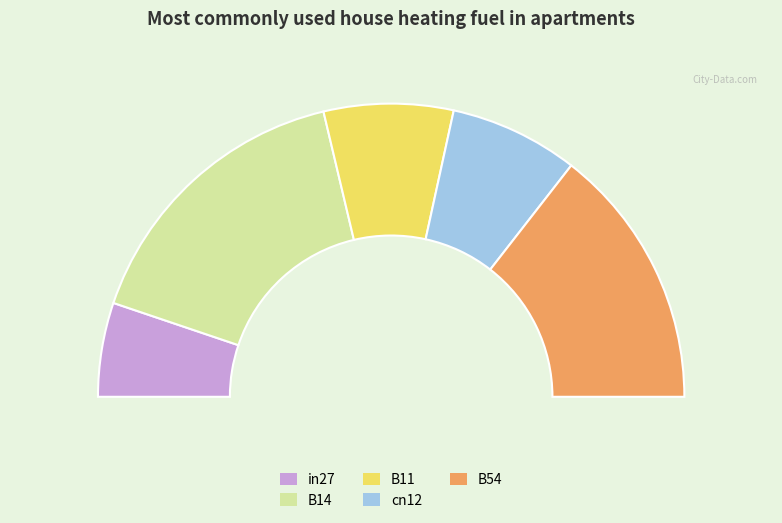

To the nearest percent, what percentage of the pie is cn12?

14%